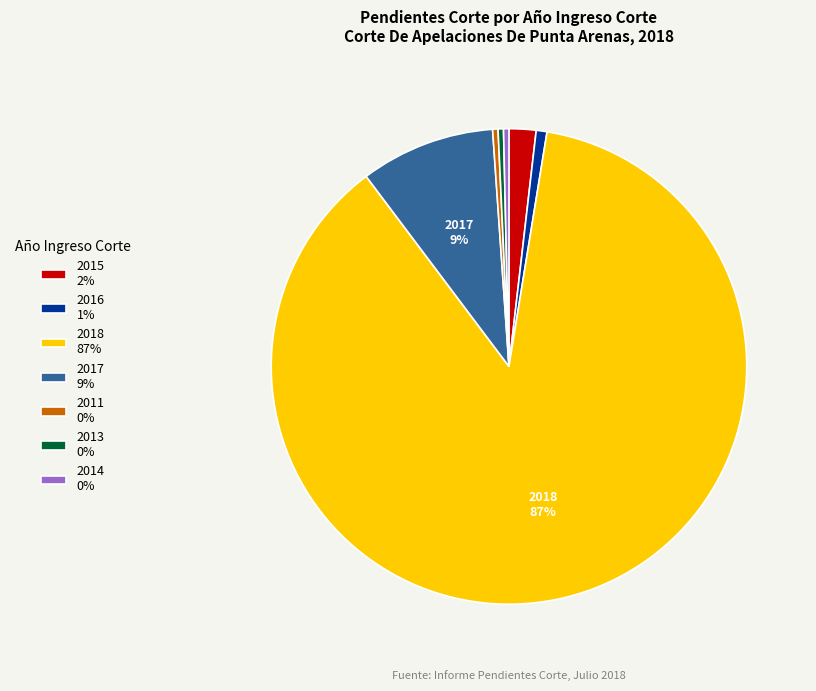

How many slices are in this pie chart?

7